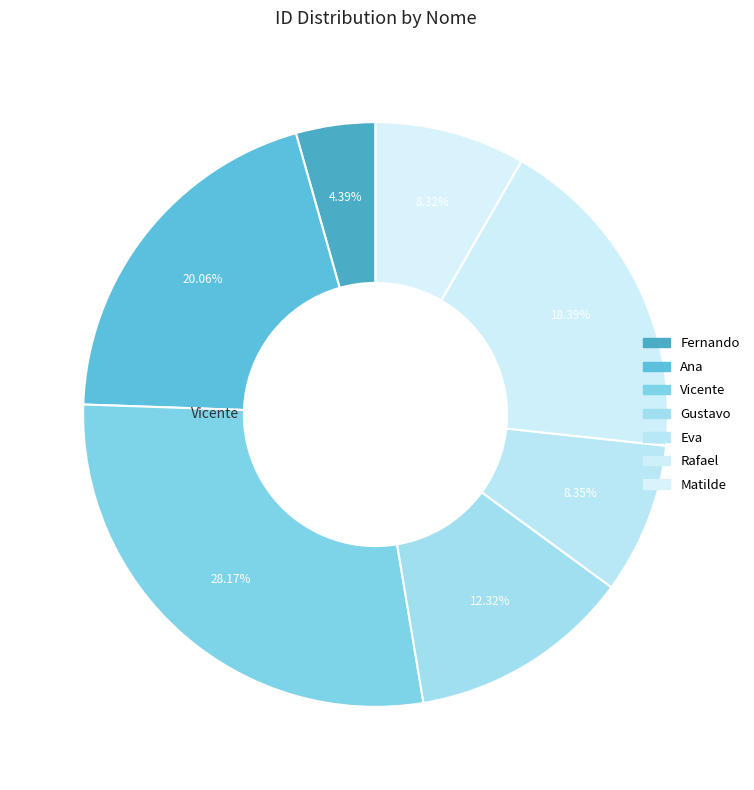

What is the largest slice in the pie chart?

Vicente